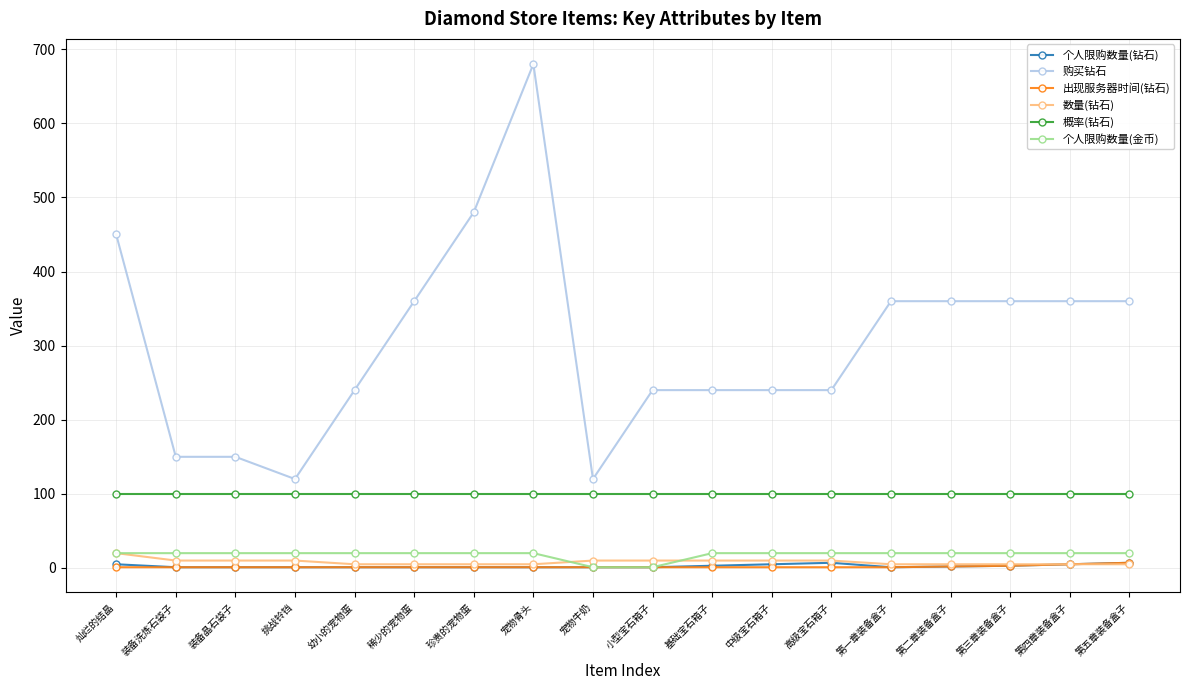

The 购买钻石 series shows 240 at 幼小的宠物蛋. True or false?

True